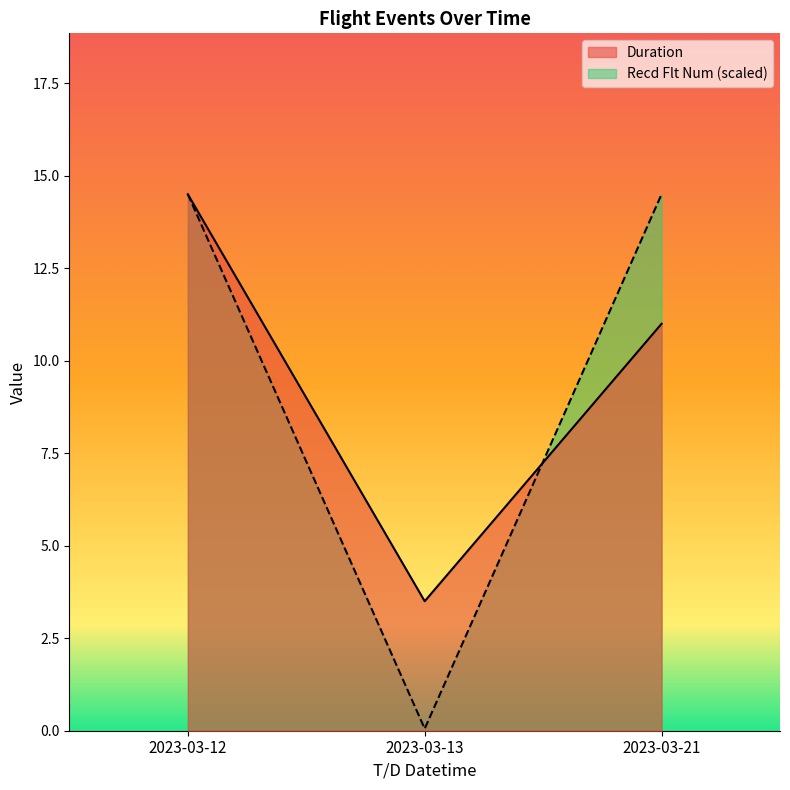

At which label does Recd Flt Num first exceed 14?

2023-03-12